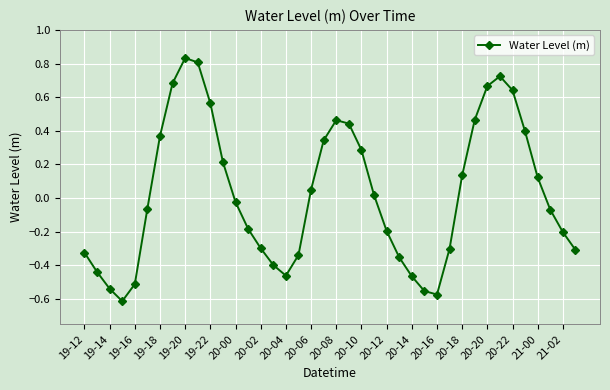

How many lines are shown in the chart?

1